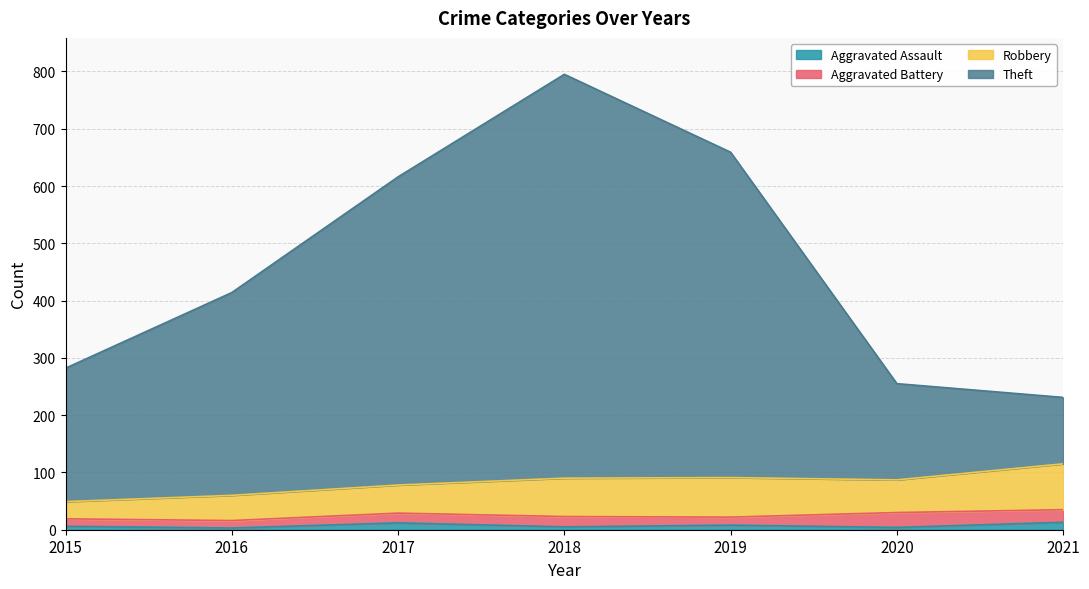

Count the number of categories in the chart.

7